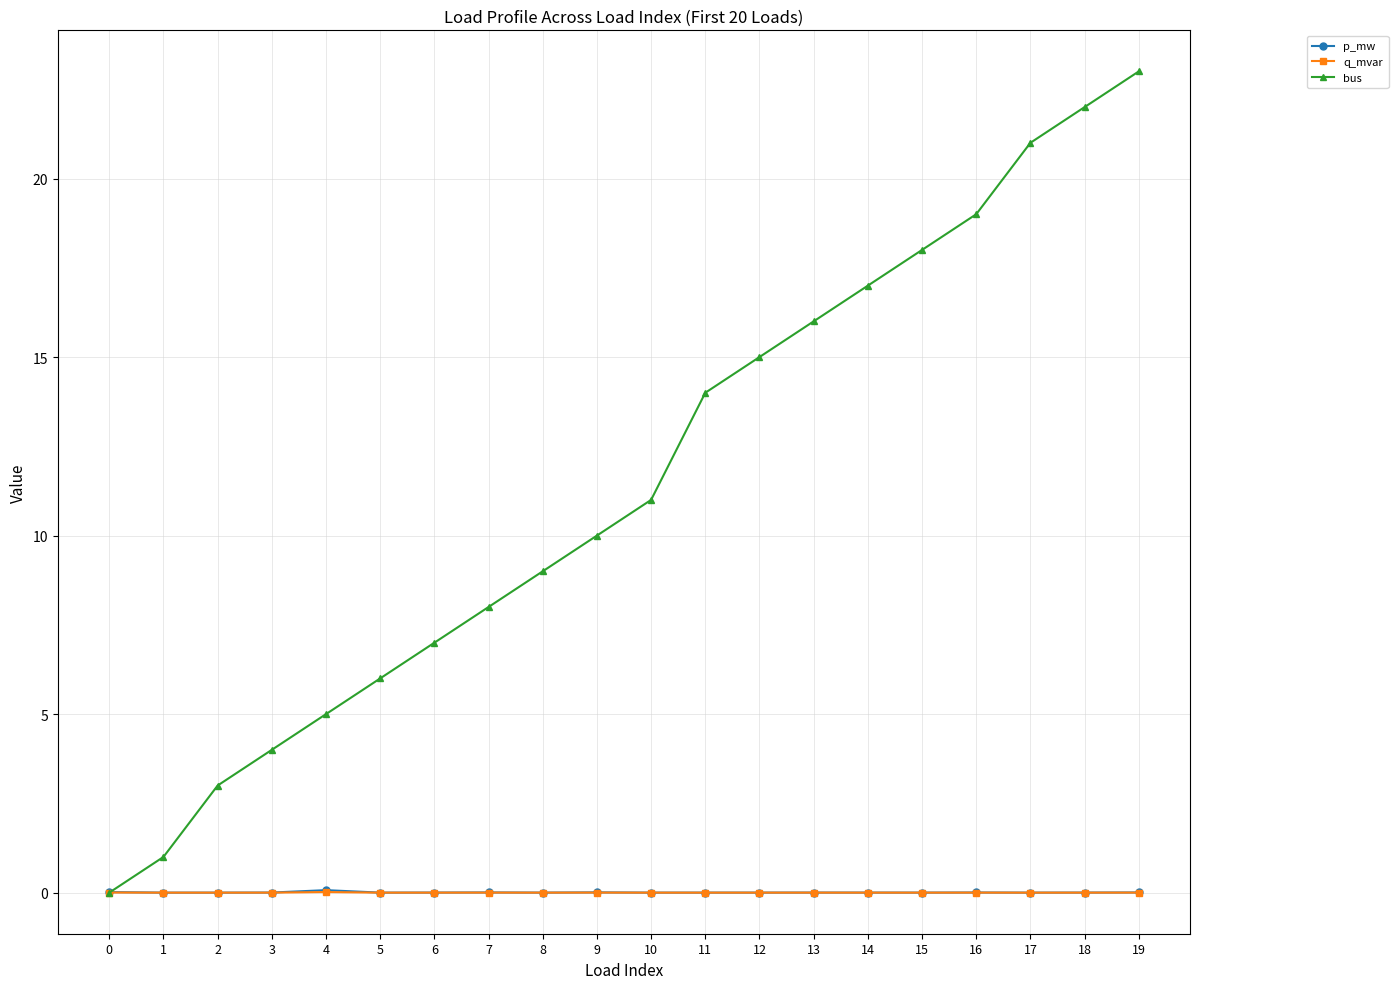

True or false: p_mw has a value of 0.0 at 15.

True